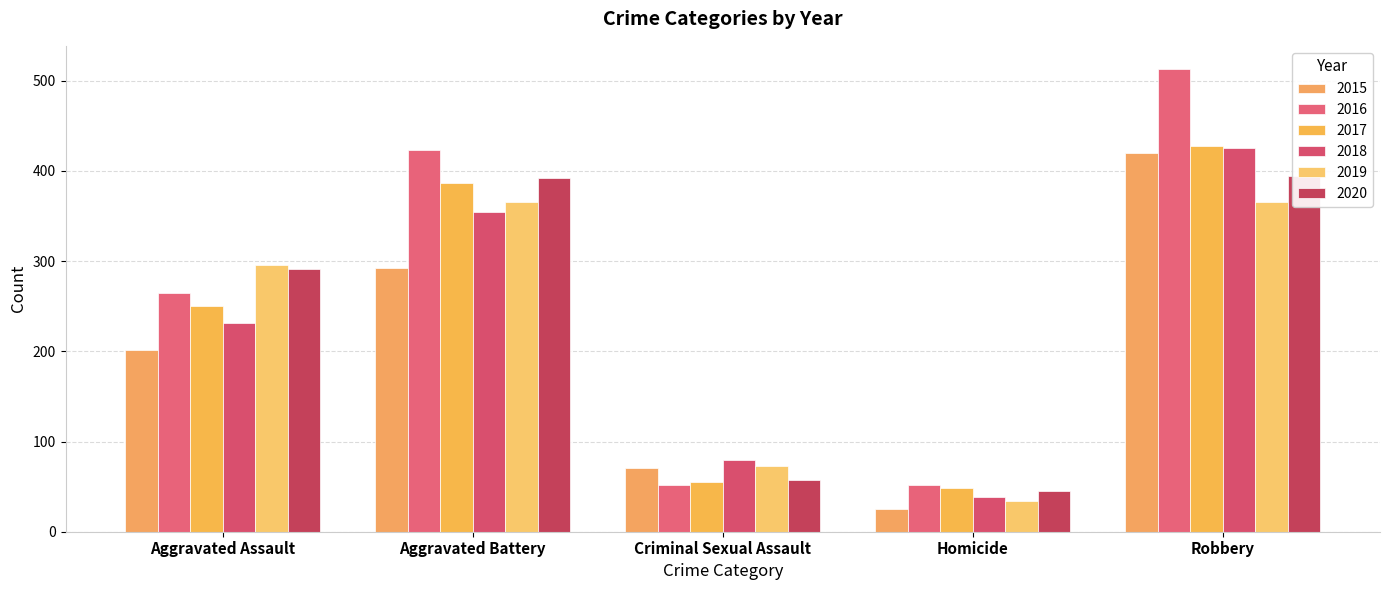

Rank the series at Criminal Sexual Assault from lowest to highest value.

2016, 2017, 2020, 2015, 2019, 2018